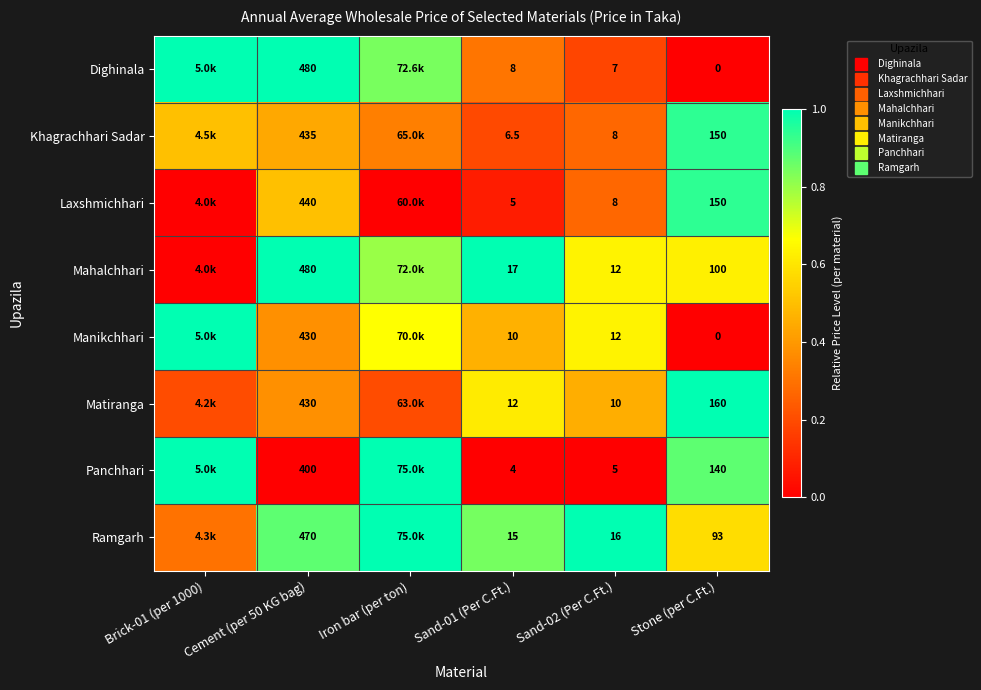

Is the value of Manikchhari at Iron bar (per ton) greater than the value of Ramgarh at Stone (per C.Ft.)?

Yes